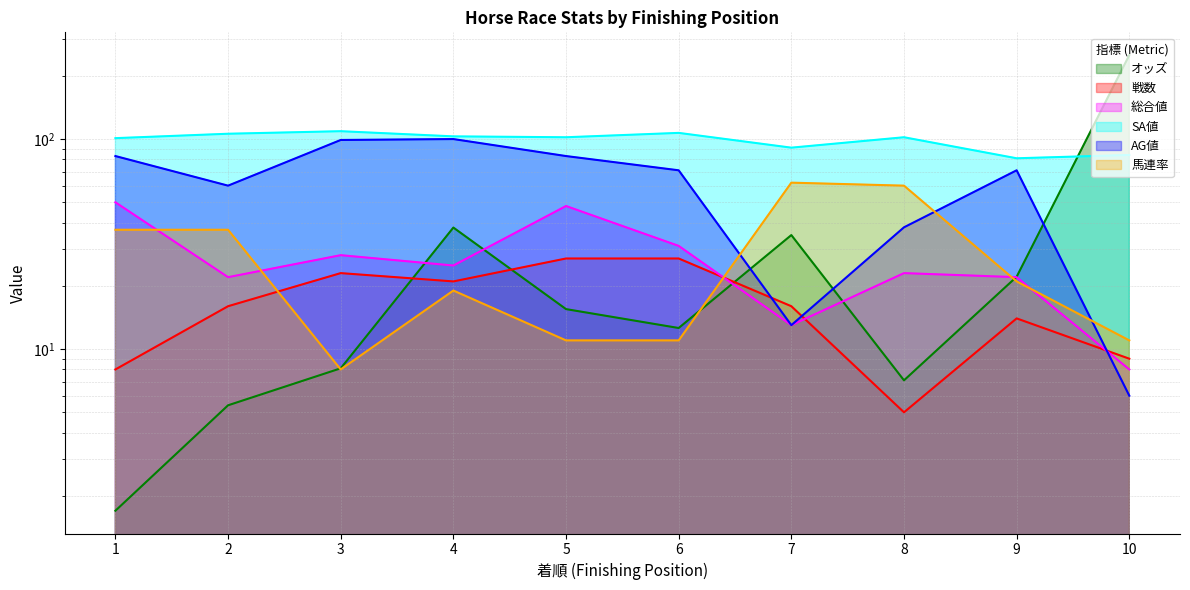

How many data points in AG値 are above 71?

4